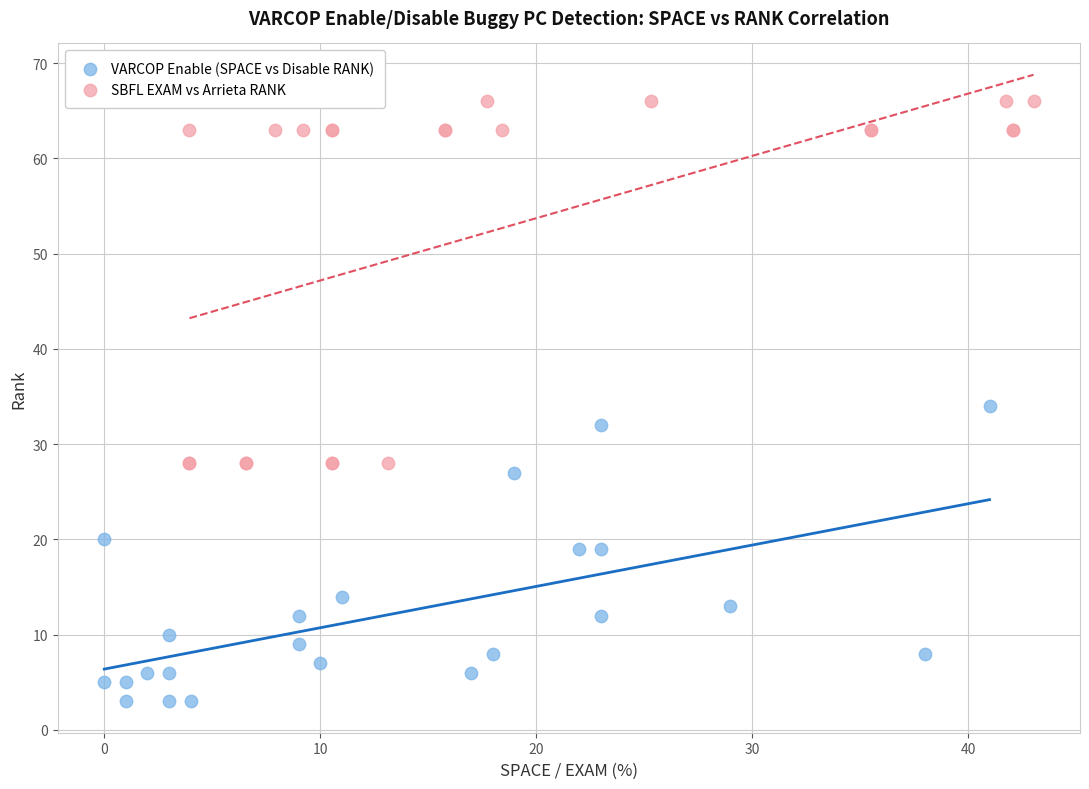

Which series has the largest Y range (max minus min)?

SBFL EXAM vs Arrieta RANK